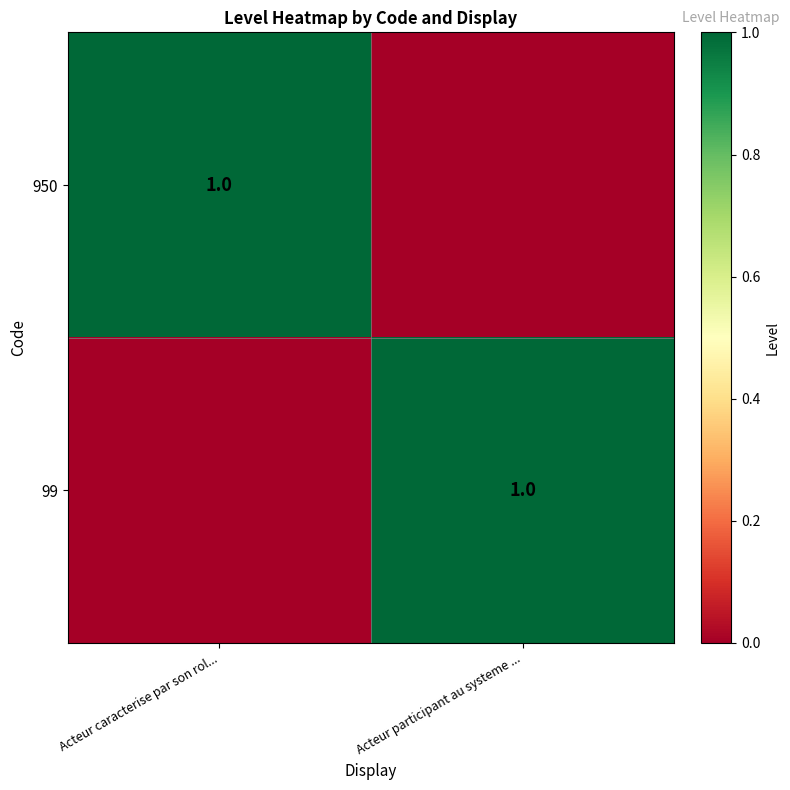

The 99 series shows 1 at Acteur participant au systeme .... True or false?

True